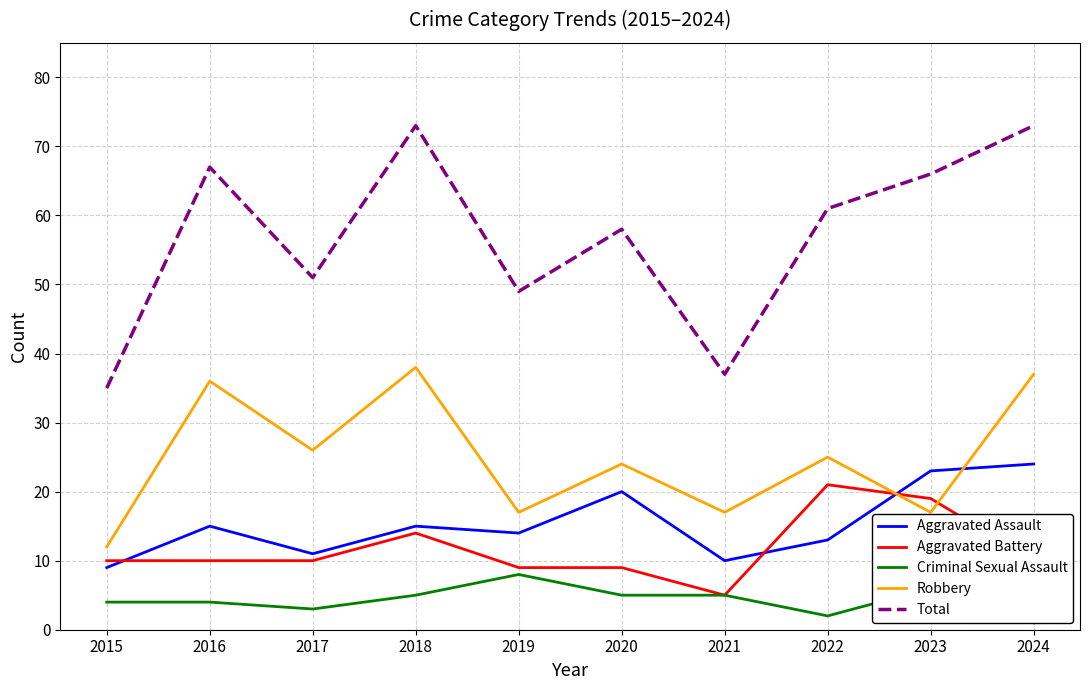

True or false: Robbery has a value of 9 at 2018.

False